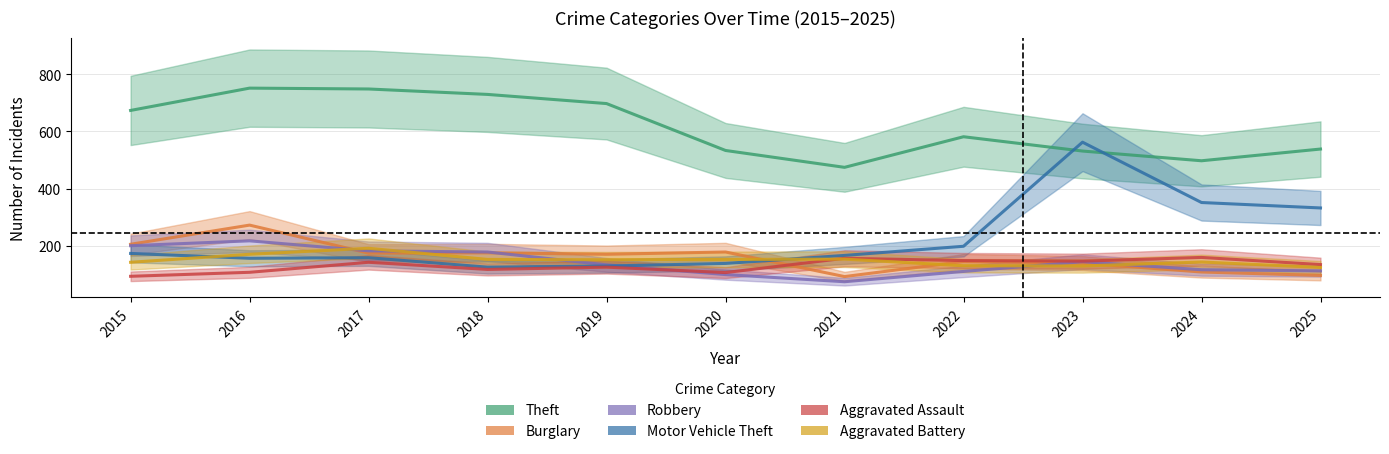

List the labels in order of Burglary value, largest first.

2016, 2015, 2020, 2018, 2017, 2019, 2022, 2023, 2024, 2025, 2021